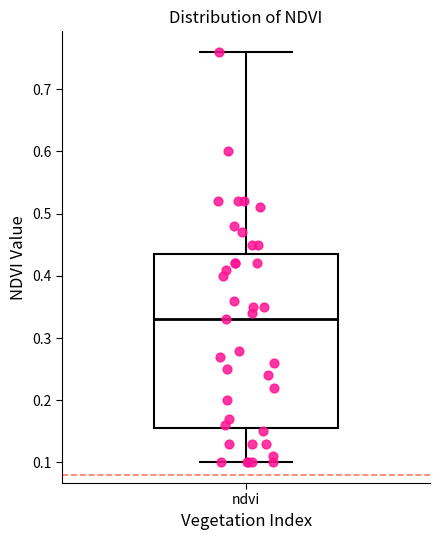

Where does the median line of the box for ndvi sit on the y-axis? The values are not printed on the chart, so give them approximately, as read against the axis.

0.33